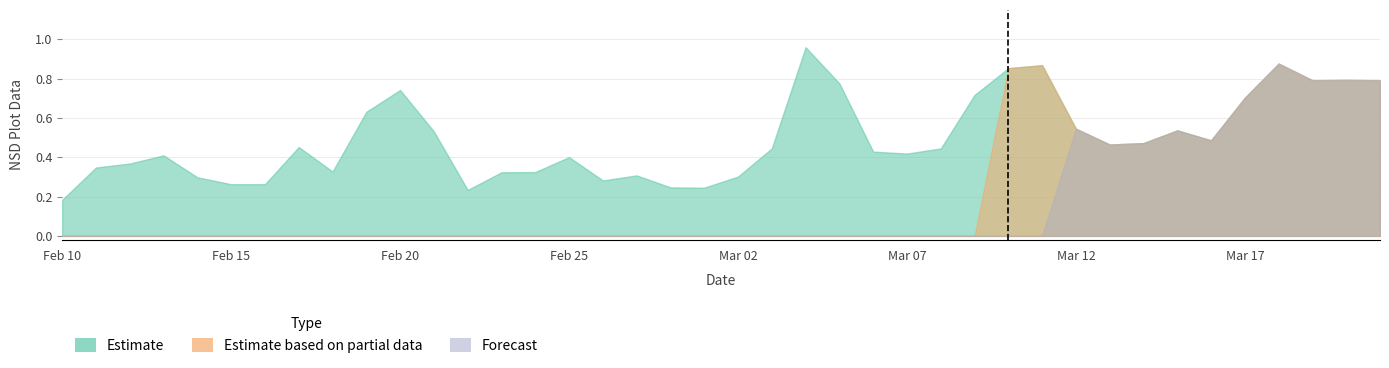

How many positive values does the Forecast series have?

10